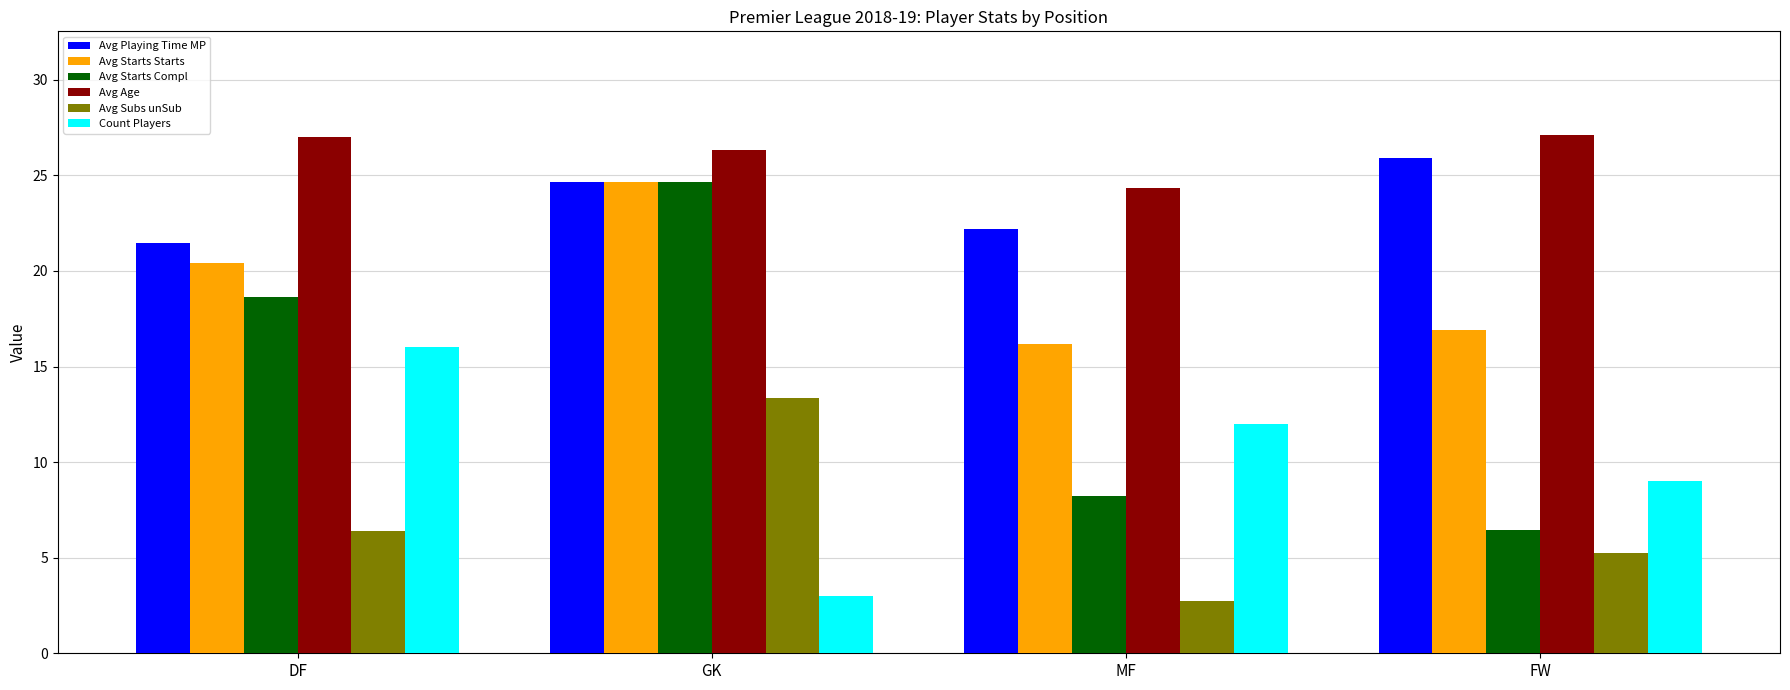

Where is Avg Subs unSub nearest to the value 8?

DF